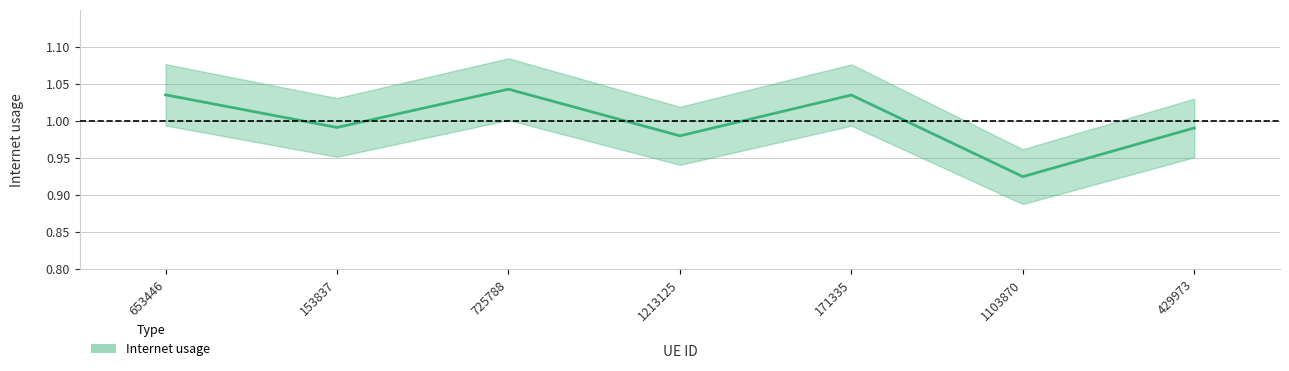

What is the minimum value shown in the chart?

0.9